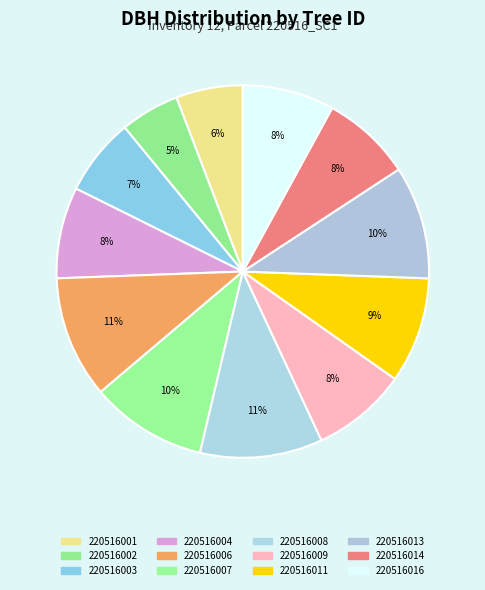

Between 220516014 and 220516004, which is larger?

220516004